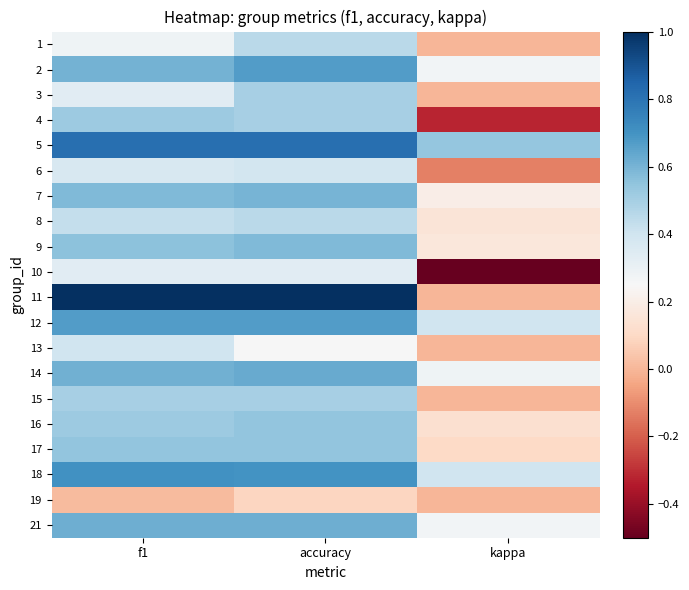

At how many categories does at least one series exceed 0?

3